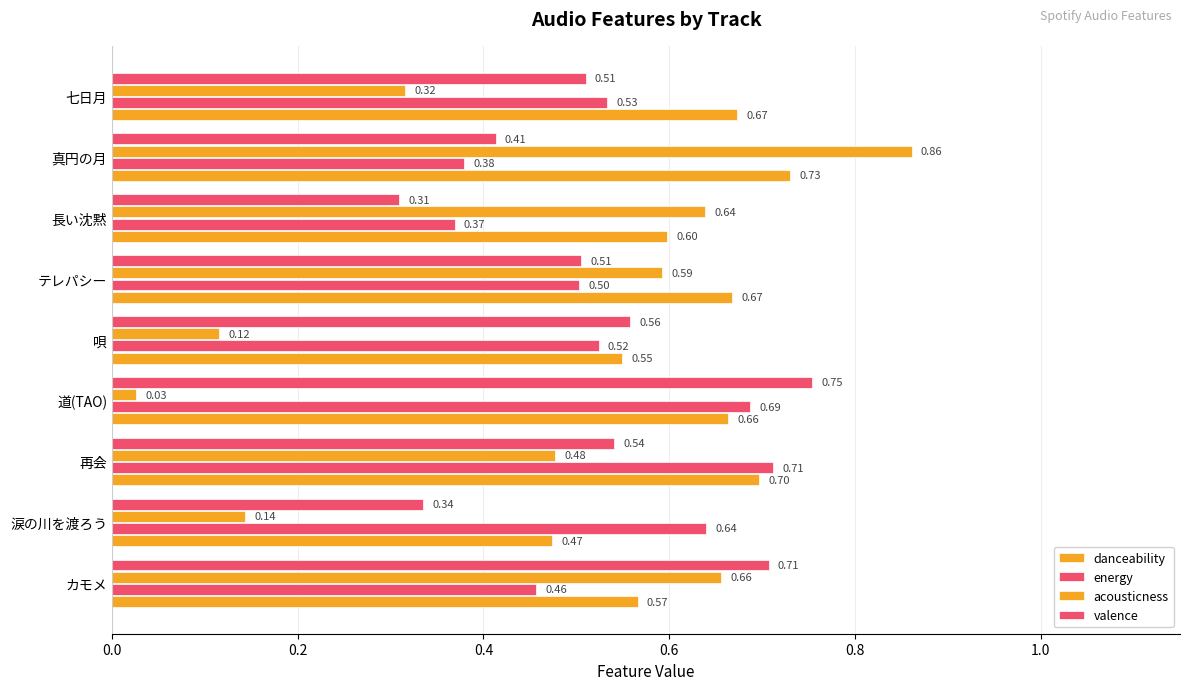

What is the sum of all danceability values?

5.6